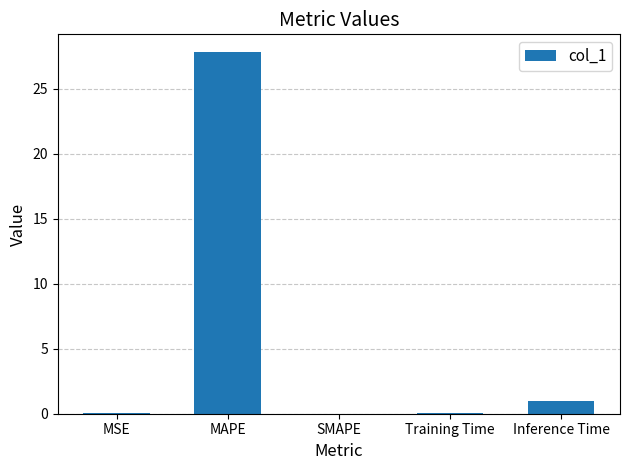

Which has a higher value, MSE or MAPE?

MAPE